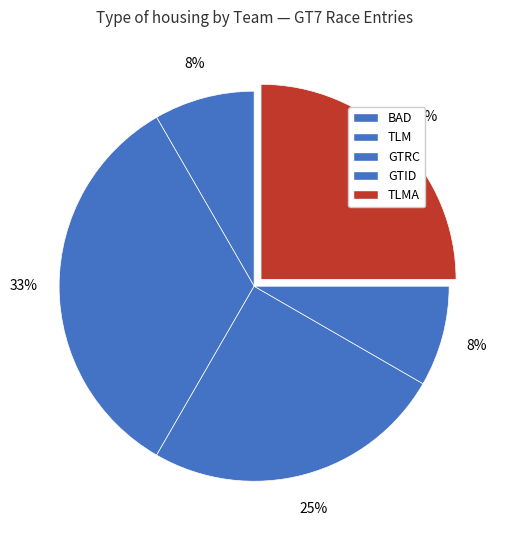

Does BAD represent more than half of the total?

No